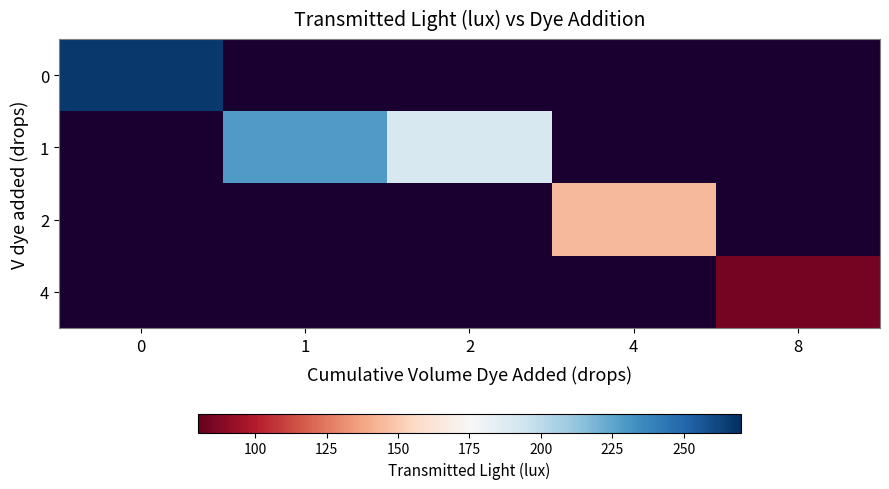

Rank the categories by 2 value from highest to lowest.

0, 1, 2, 4, 8